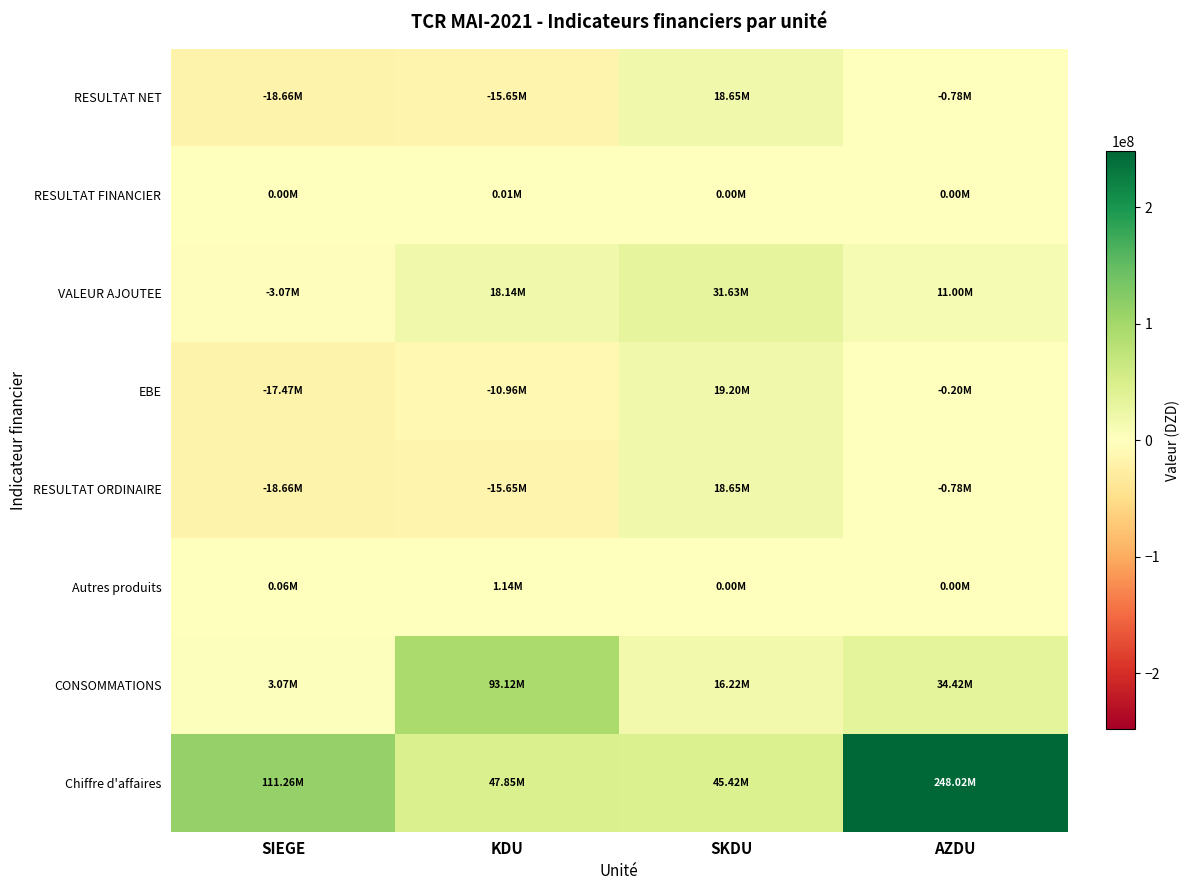

What is the total value across all series at SIEGE?

56535194.4